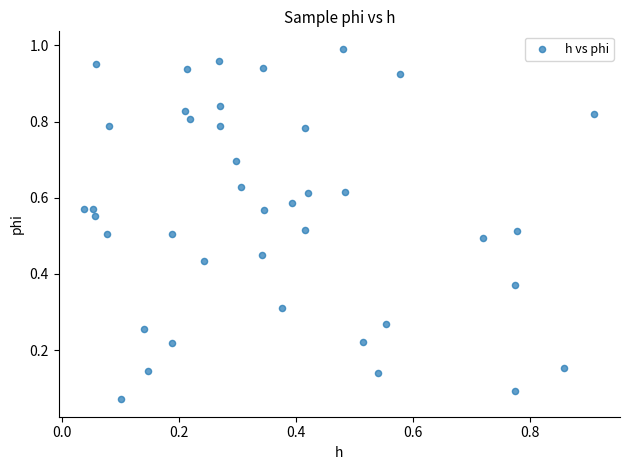

How many data points are displayed?

40